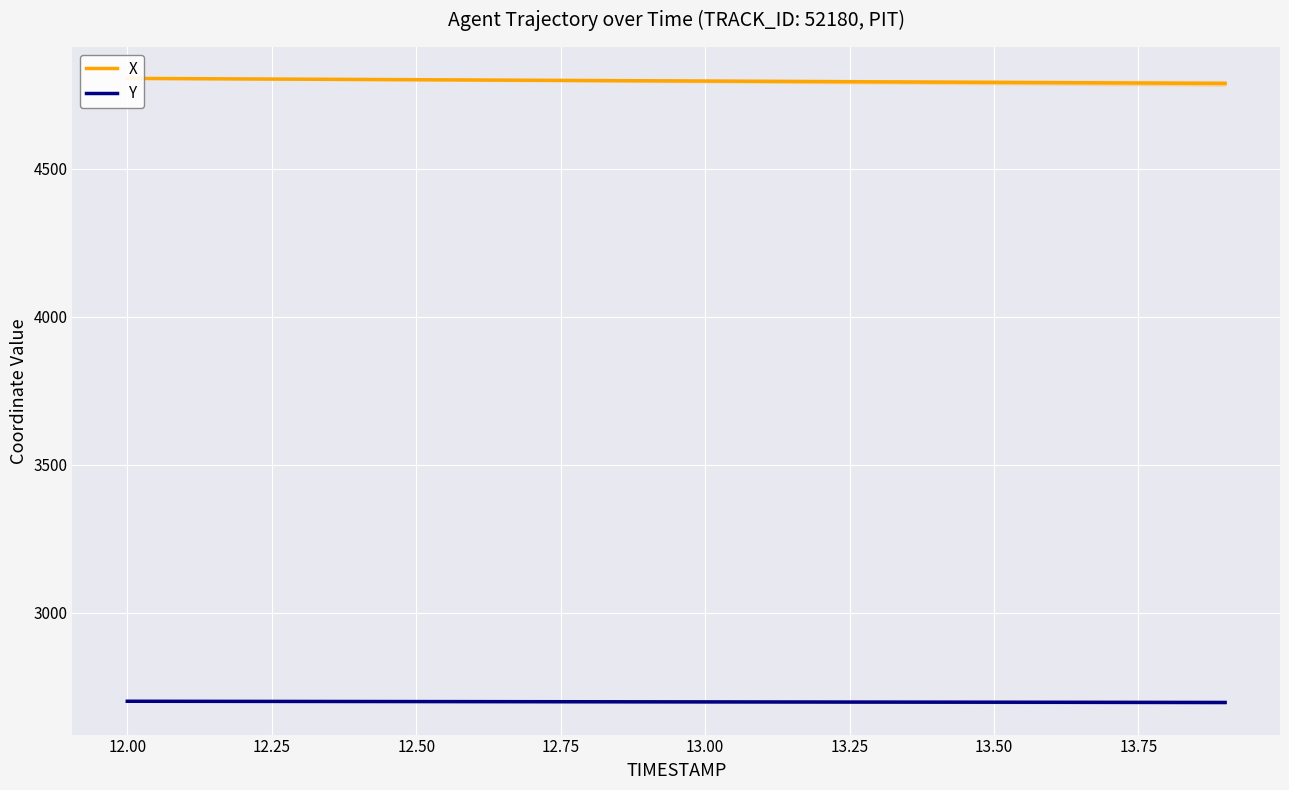

What is the minimum value for Y?

2697.9